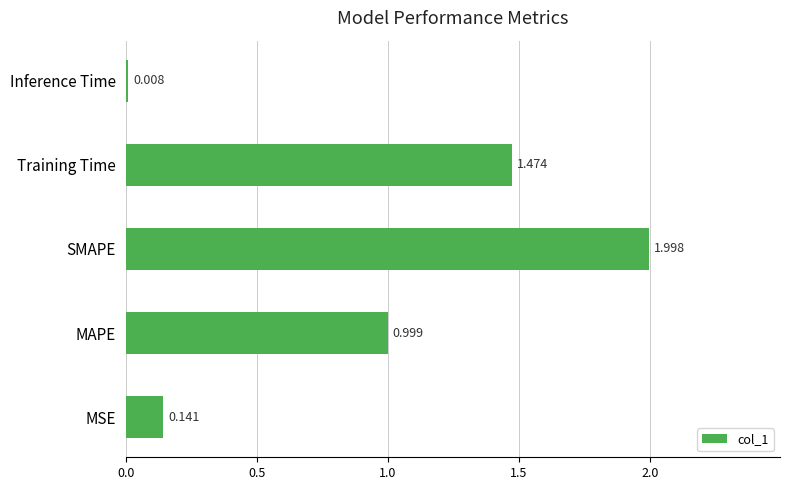

How many series are shown in this chart?

1